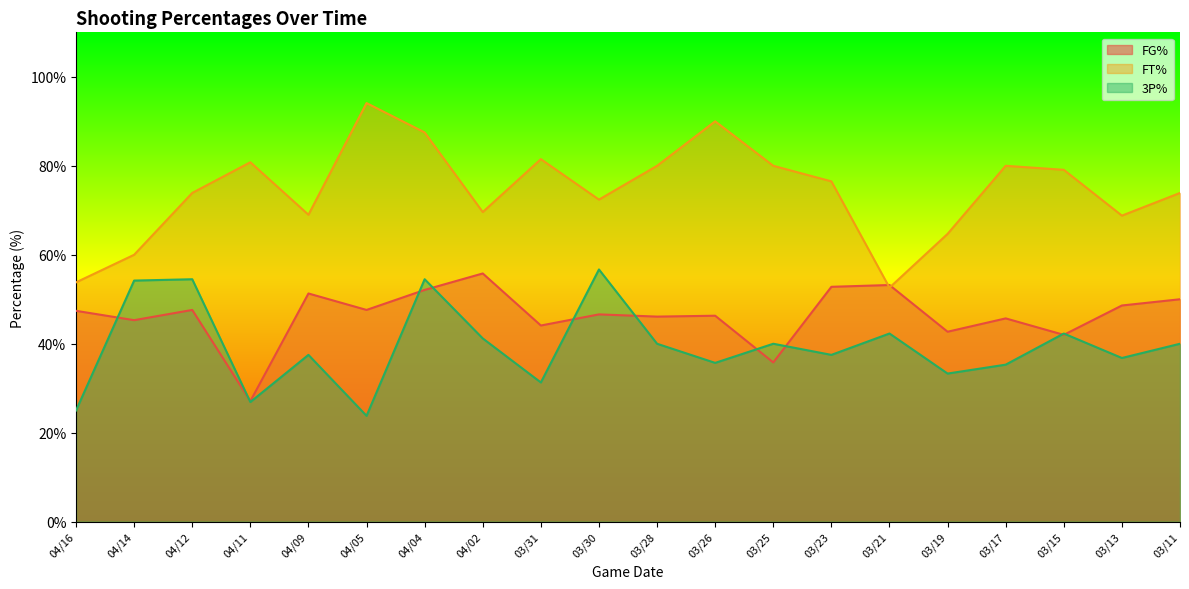

What is the difference between the 3P% values at 03/26 and 04/02?

5.5